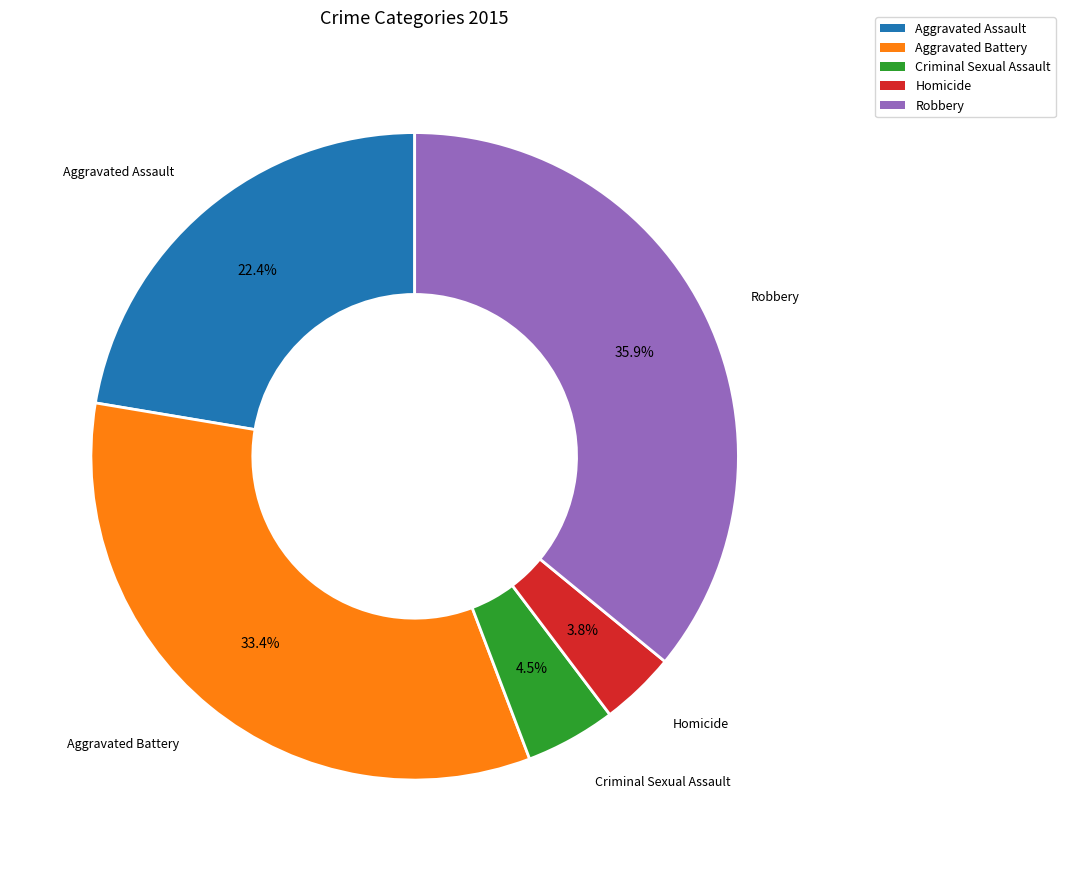

Is it true that Aggravated Battery is 33% of the pie?

True